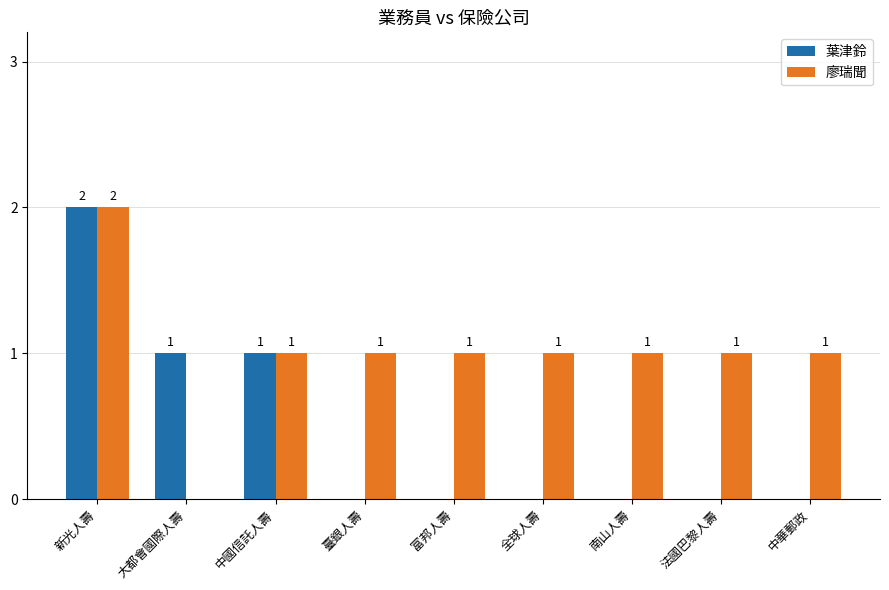

How many series are shown in this chart?

2